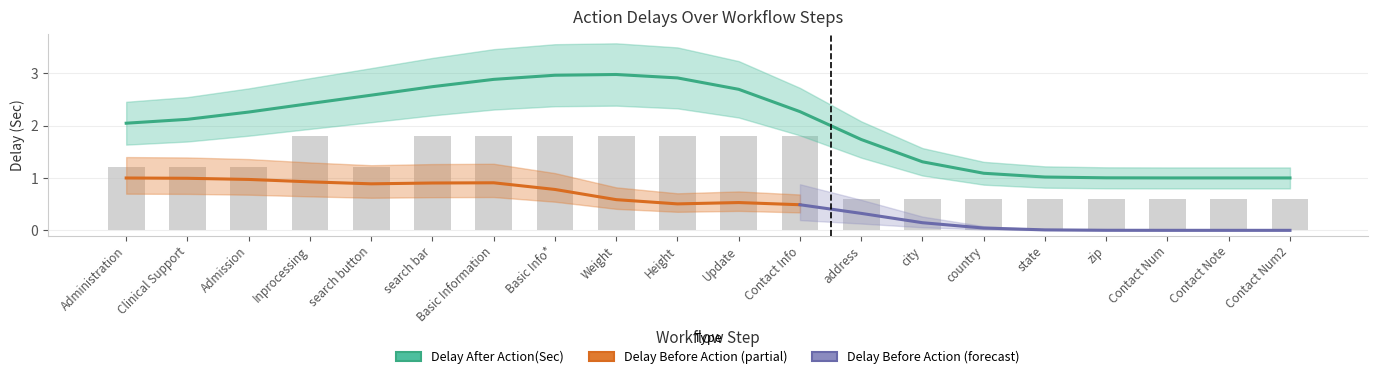

Which category has the lowest value across all series?

address